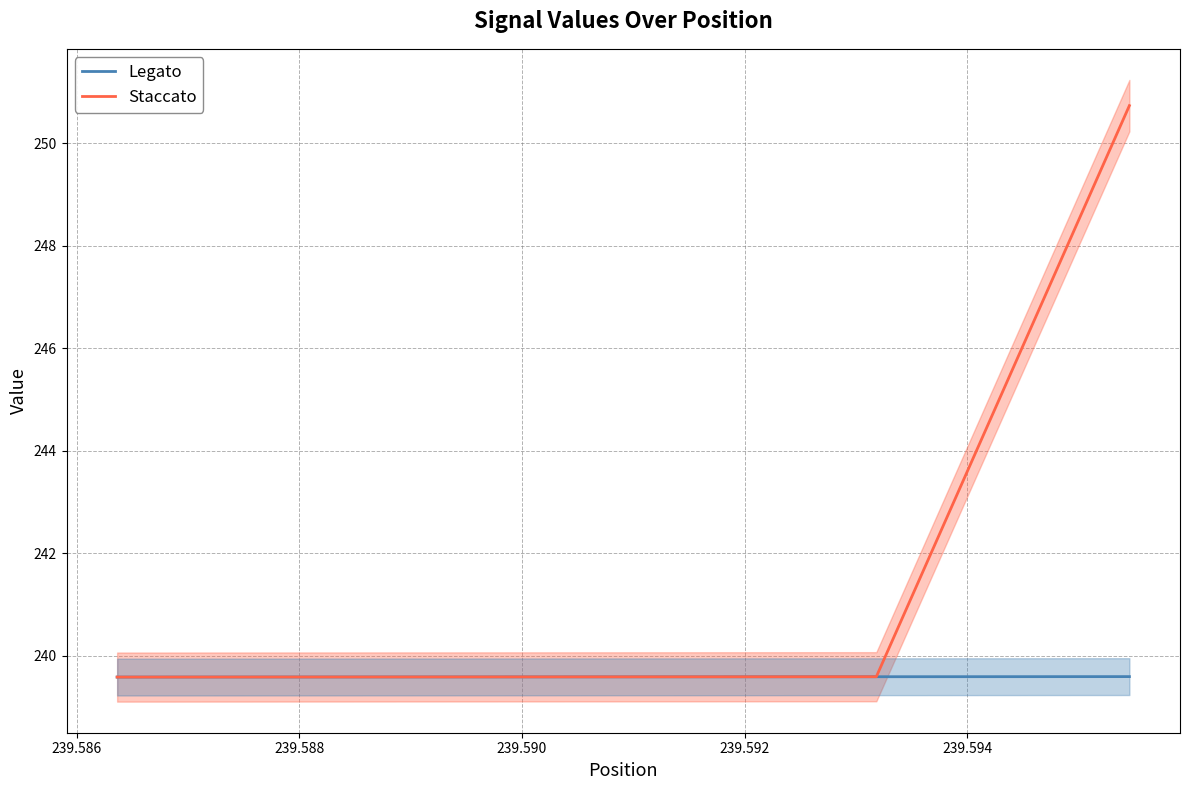

What is the sum of all Legato values?

1198.0